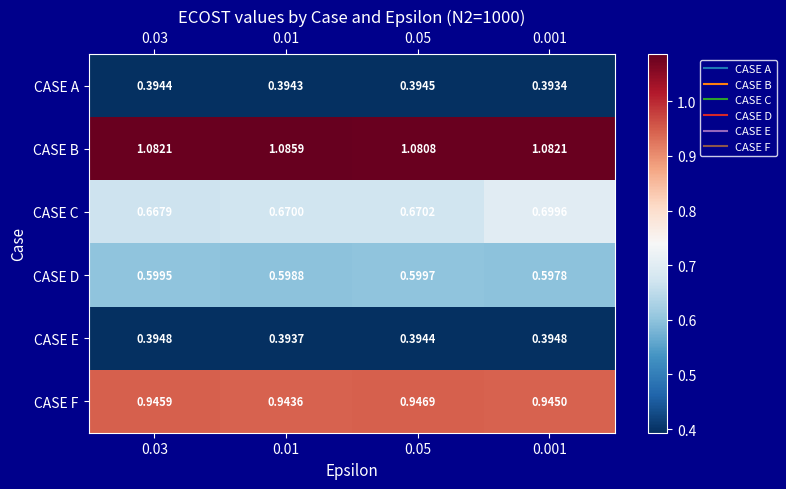

List the series in order of their peak value, lowest first.

CASE A, CASE E, CASE D, CASE C, CASE F, CASE B